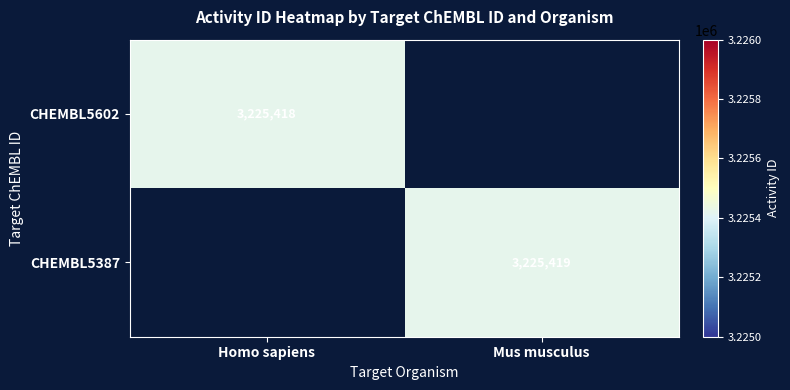

Is it true that CHEMBL5602 equals 3225418 at Homo sapiens?

True